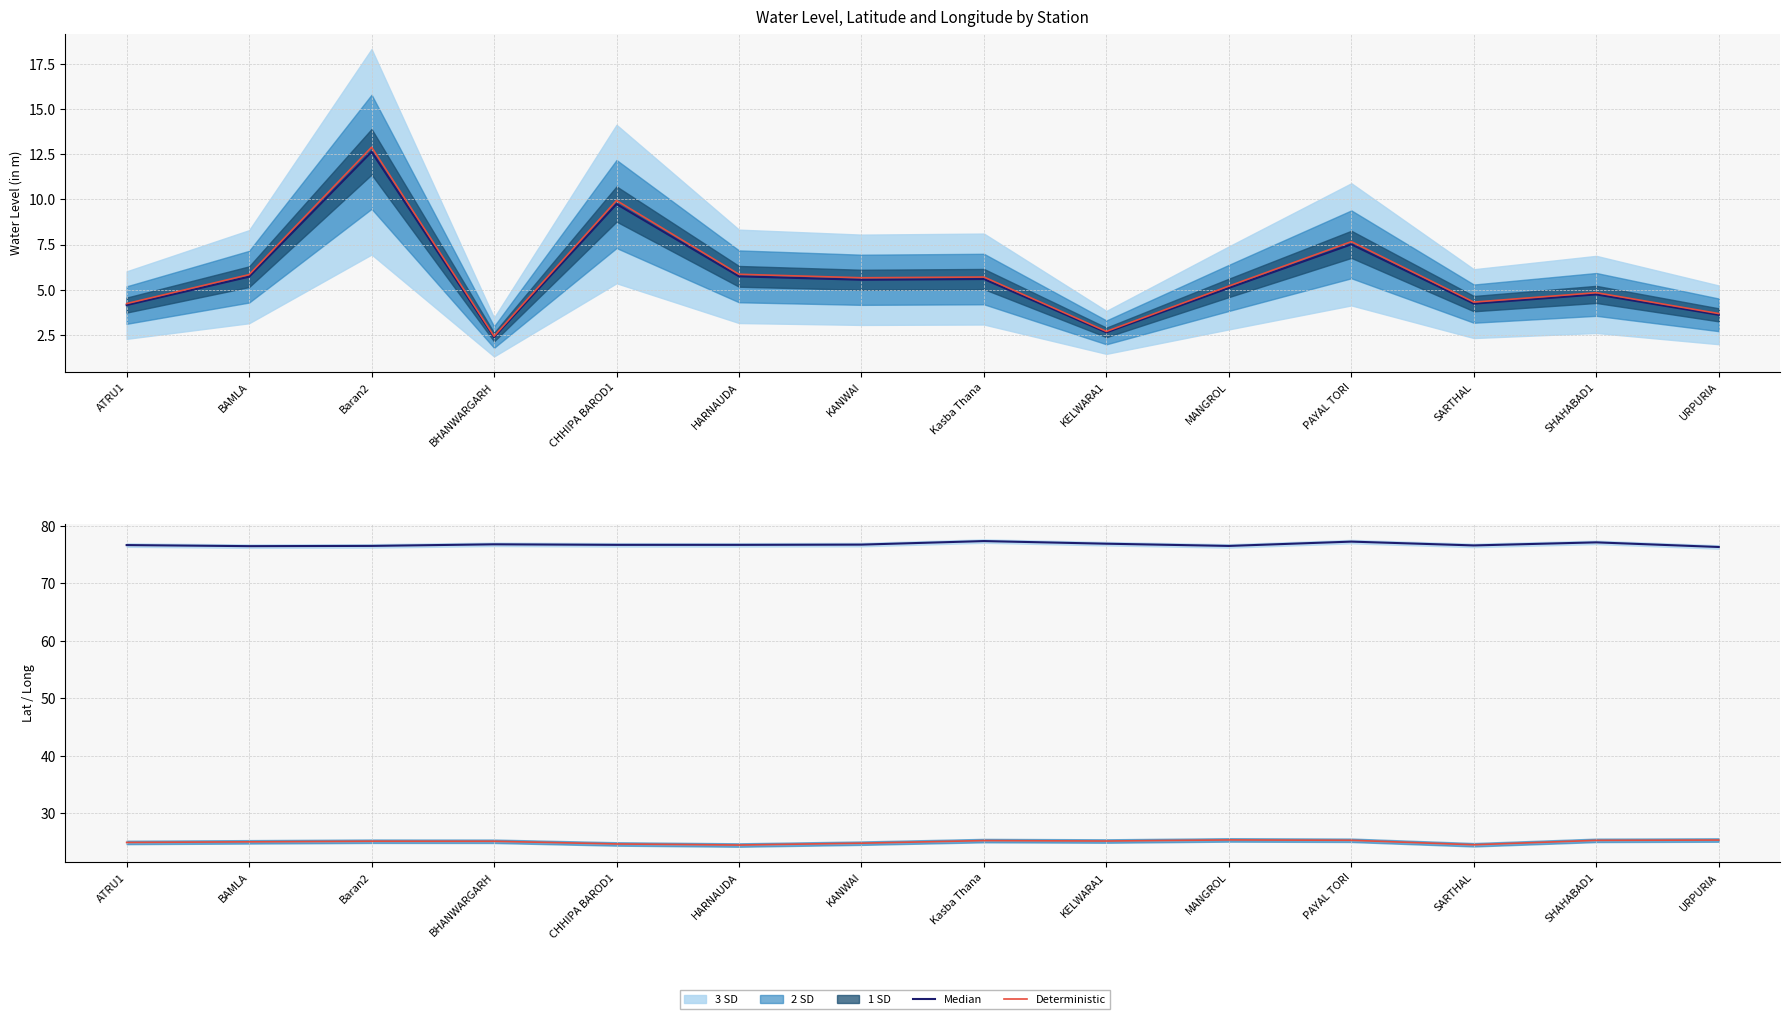

At which category does Deterministic (lat) reach its first local valley?

HARNAUDA